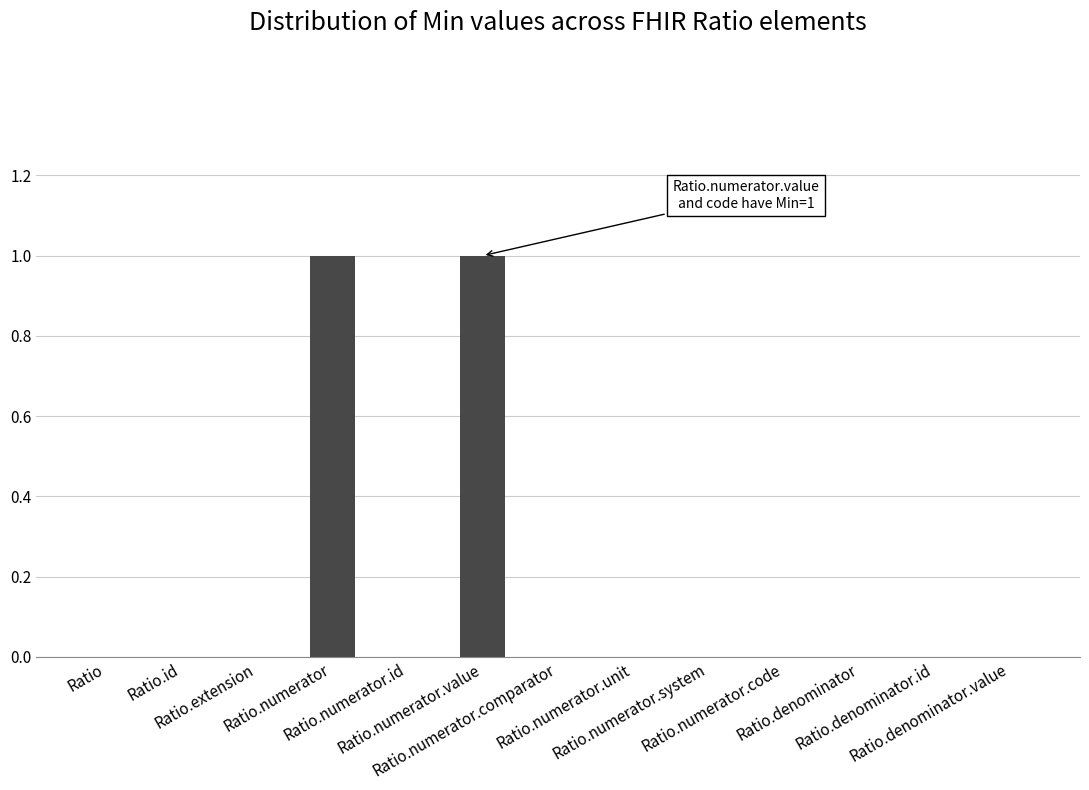

Count the number of categories in the chart.

13